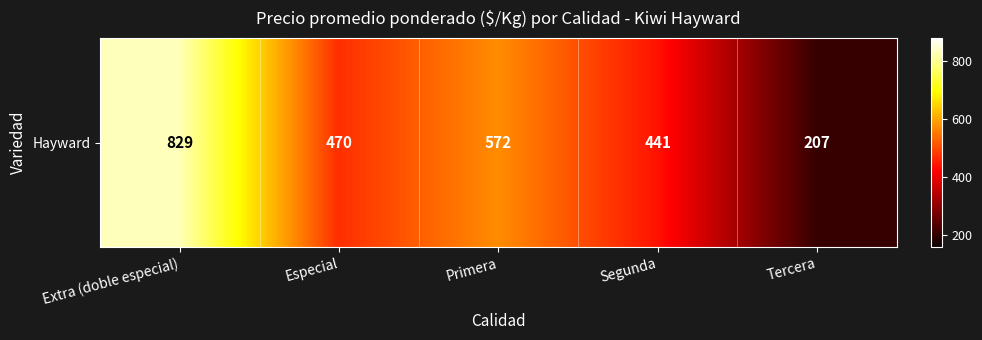

Rank the categories by value from highest to lowest.

Extra (doble especial), Primera, Especial, Segunda, Tercera